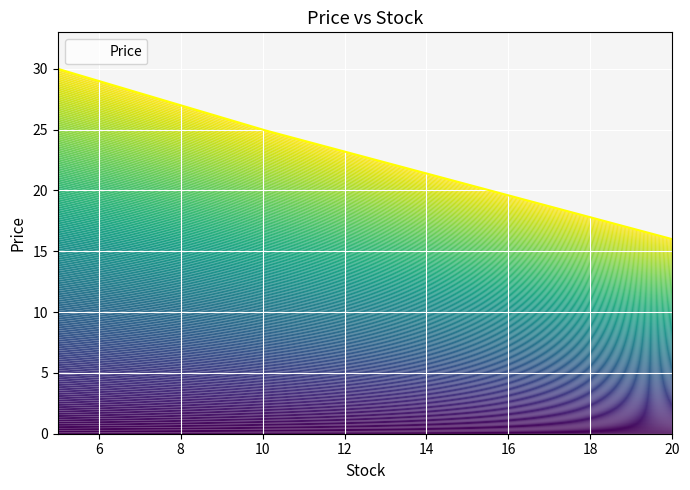

What is the value of the 2nd point from the left?

16.0